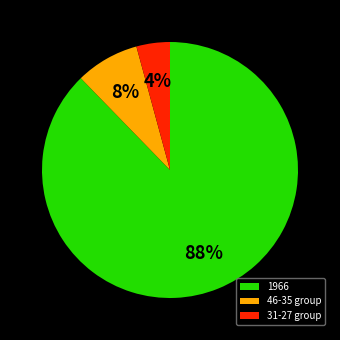

Which has a higher value, 1966 or 31-27 group?

1966